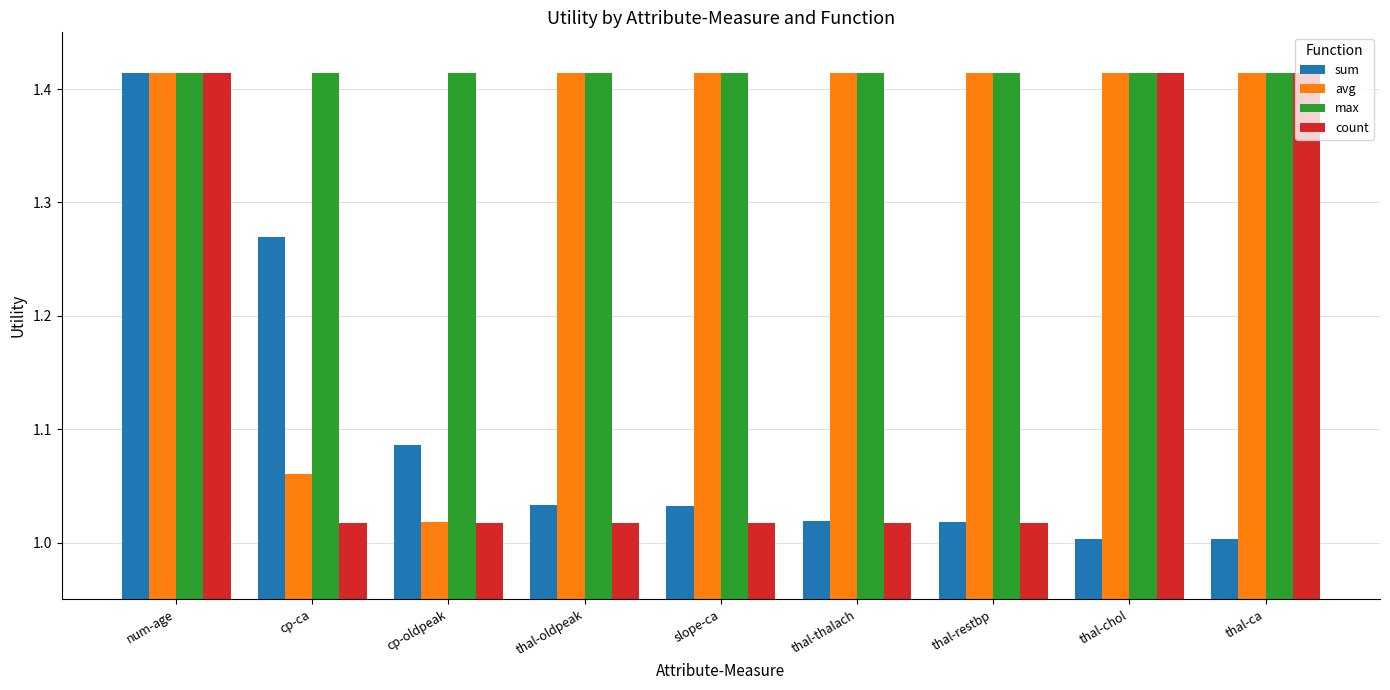

What is the label of the 5th bar from the left?

slope-ca